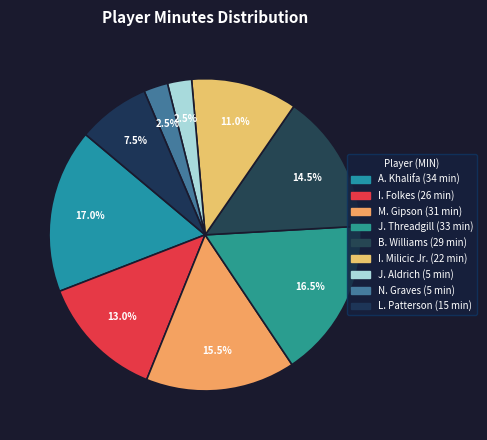

What percentage is the M. Gipson slice, to the nearest percent?

16%